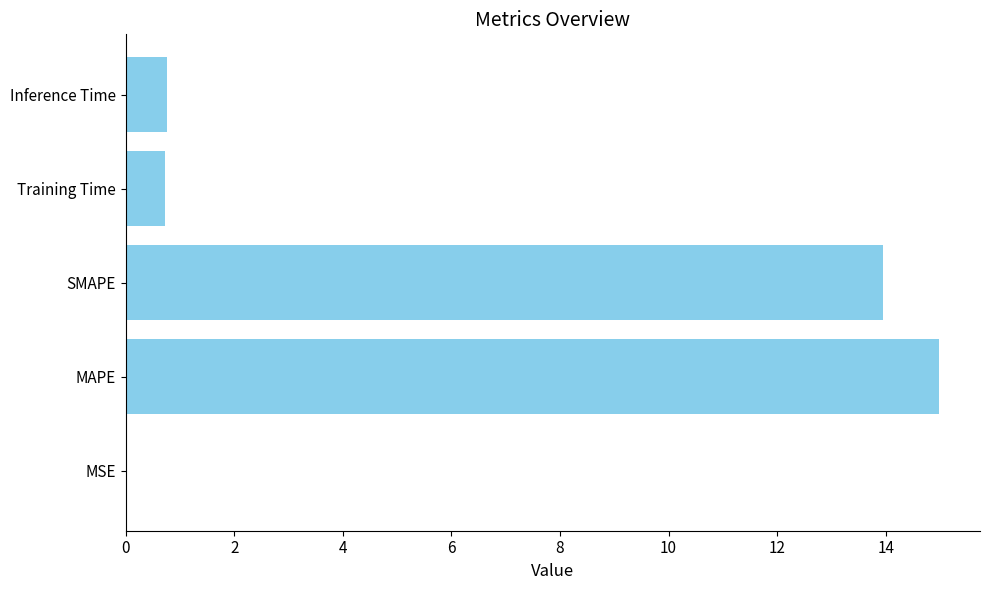

Read the value at Inference Time.

0.8